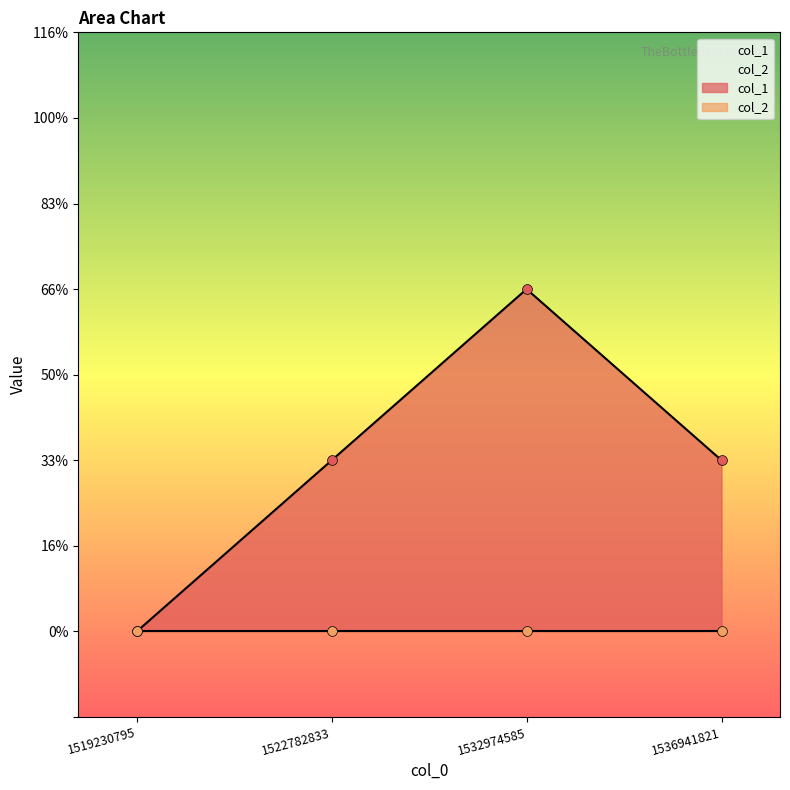

What is the ratio of the value at 1532974585 to the value at 1536941821?

2.0